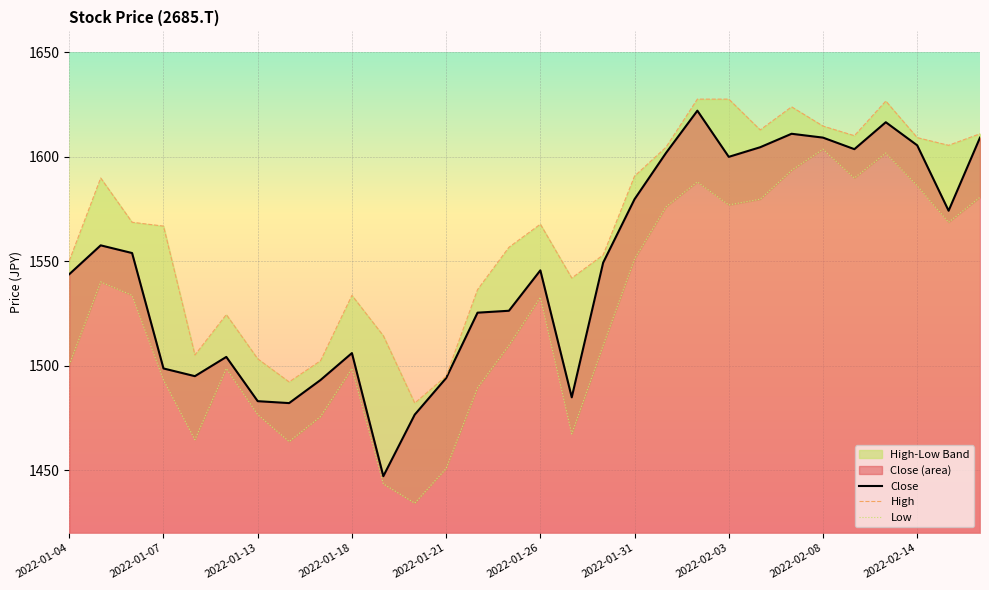

What is the lowest value of the Close series?

1447.1